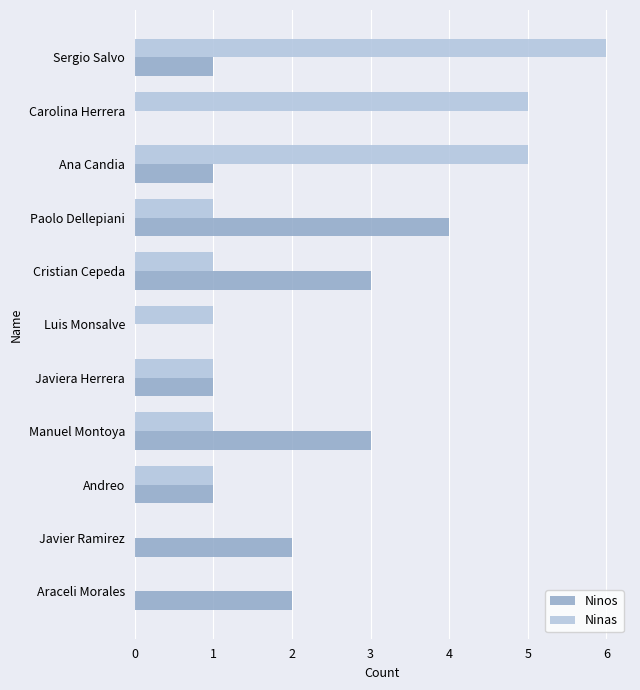

The value of Ninos at Ana Candia is 2. True or false?

False